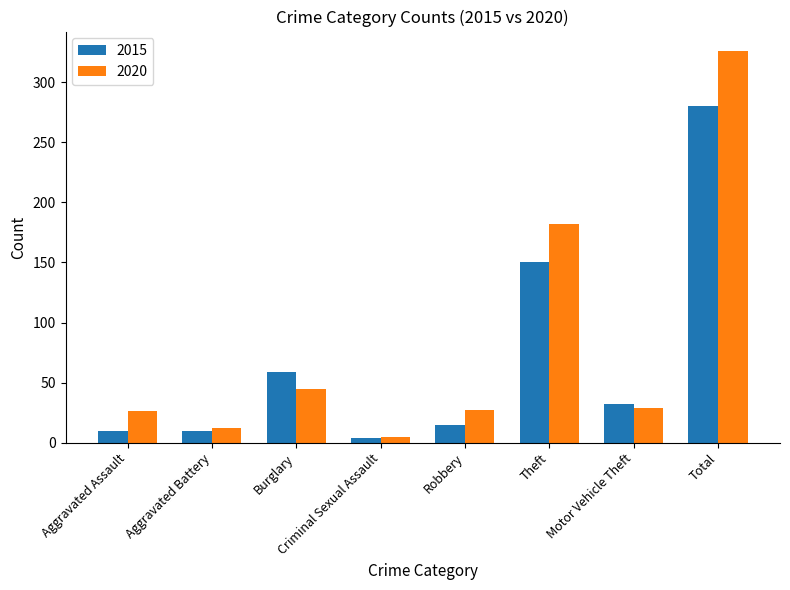

Rank the series at Theft from lowest to highest value.

2015, 2020